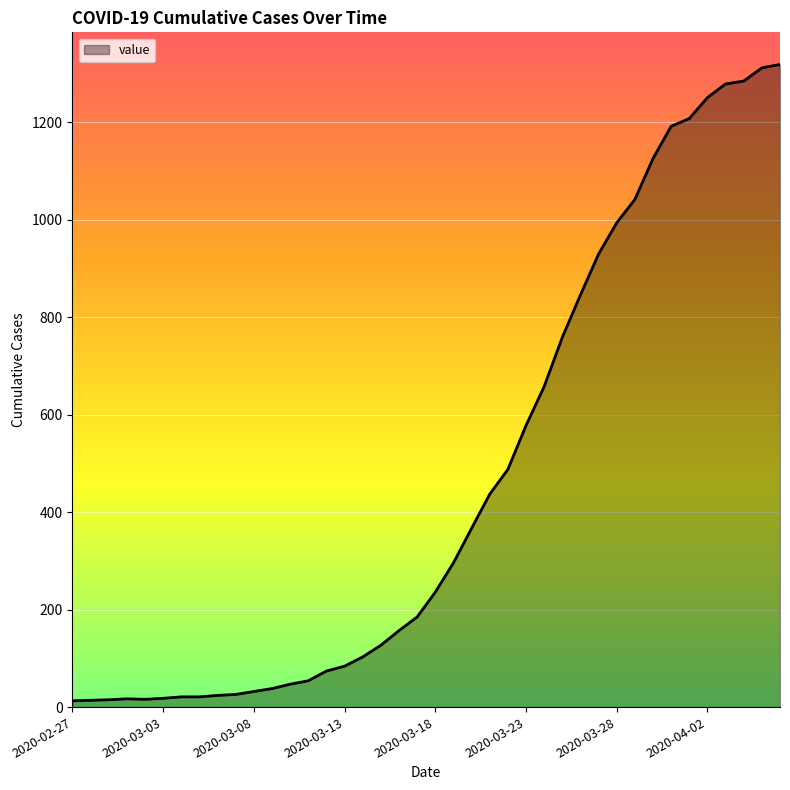

What is the difference between the maximum and minimum values?

1306